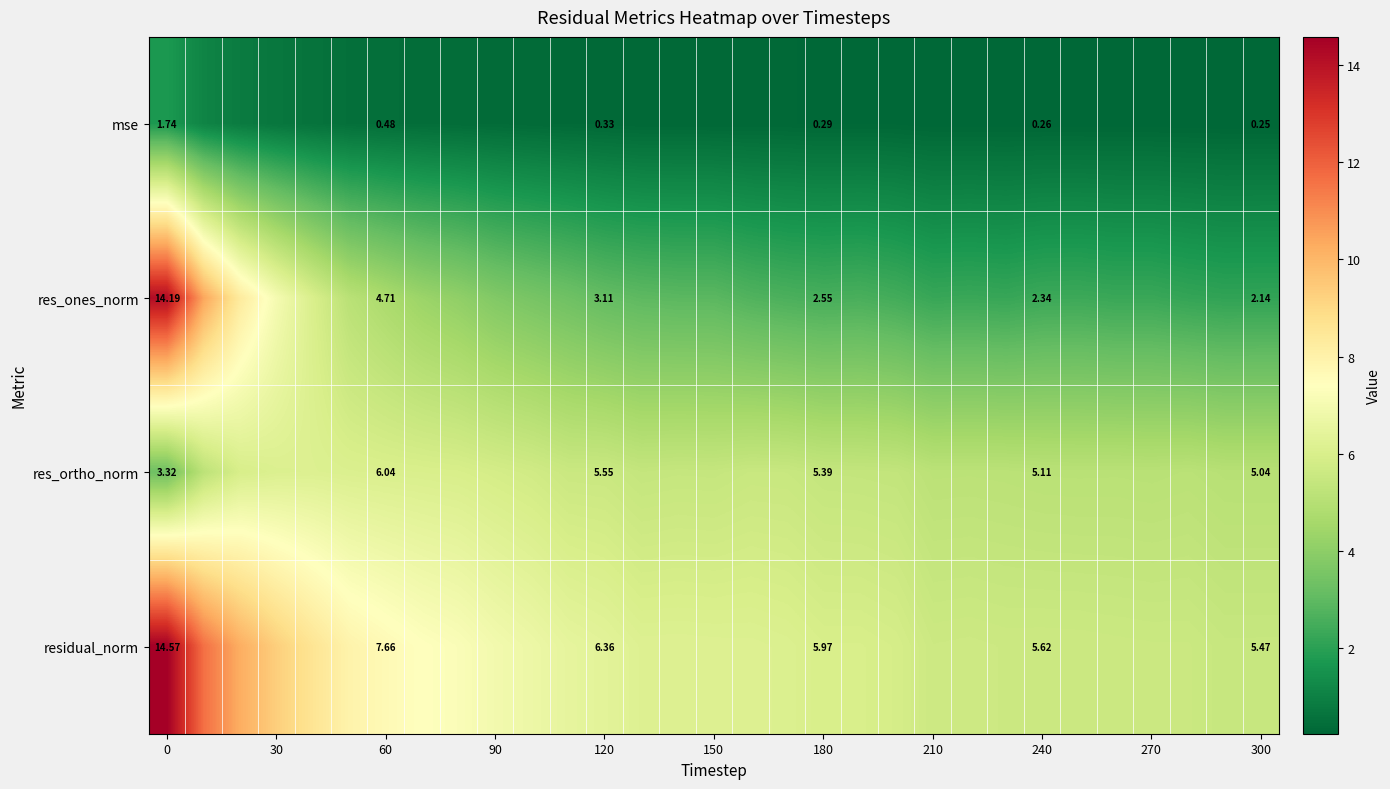

Which series has the widest spread of values?

res_ones_norm